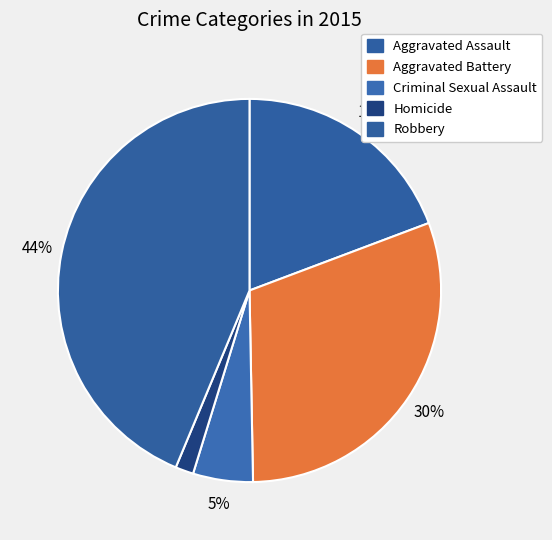

To the nearest percent, what percentage of the pie is Criminal Sexual Assault?

5%